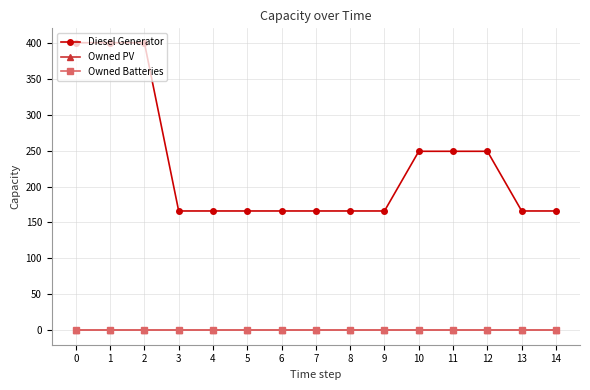

True or false: Owned Batteries and Owned PV intersect in this chart.

False